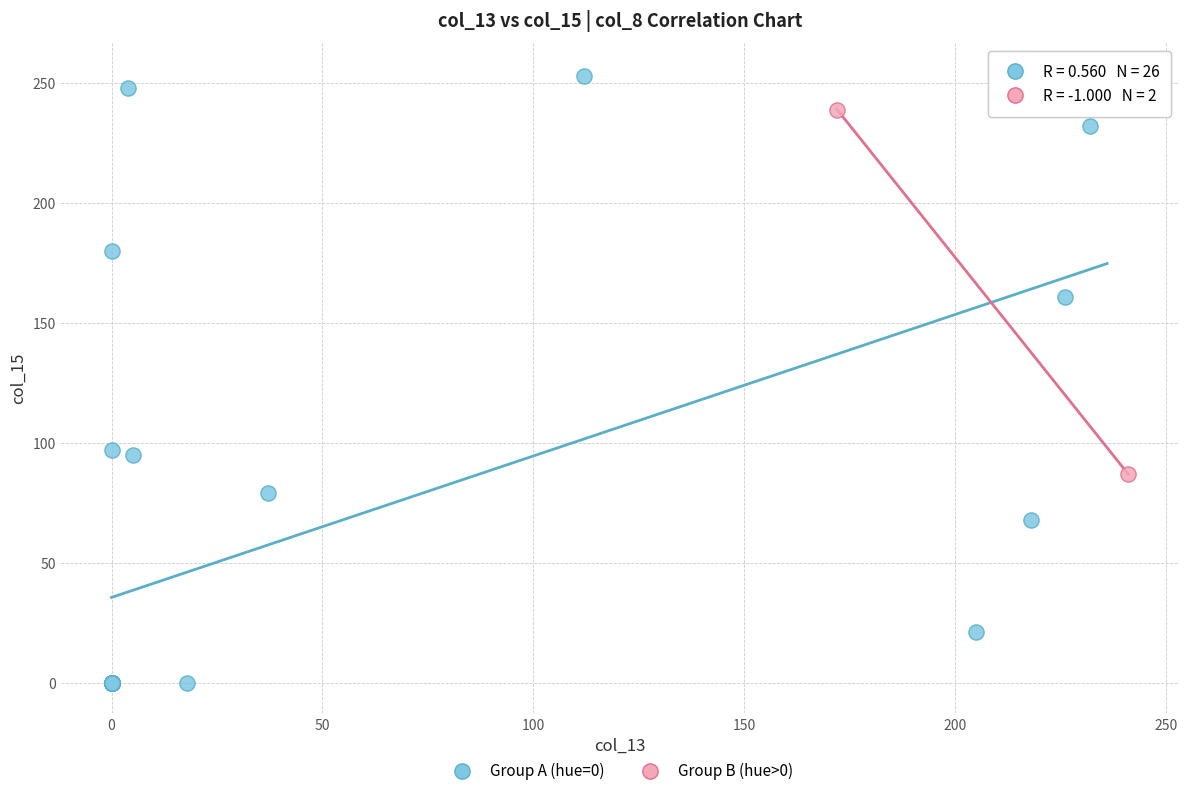

Which series contains the highest Y value?

Group A (hue=0)